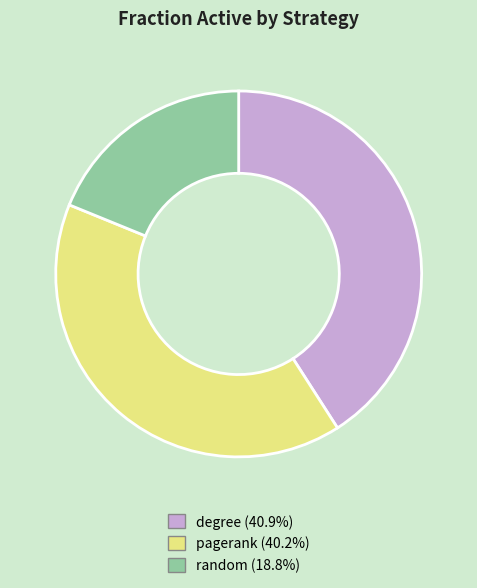

Does any single category account for the majority?

No